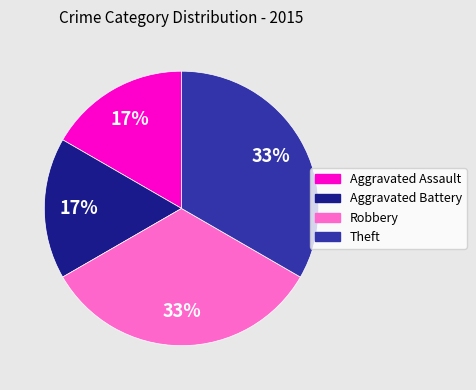

Does any single category account for the majority?

No